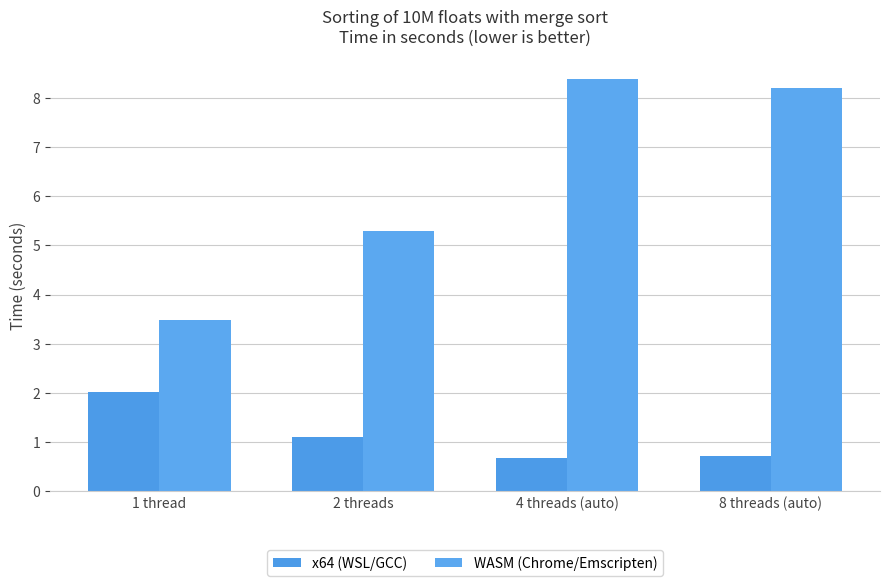

At which category is the sum across all series the highest?

4 threads (auto)